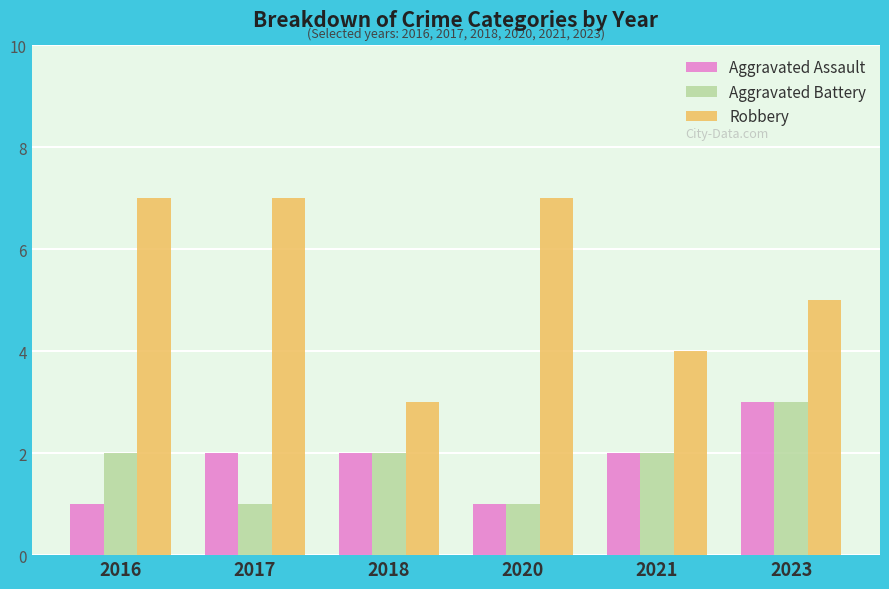

The value of Robbery at 2023 is 5. True or false?

True